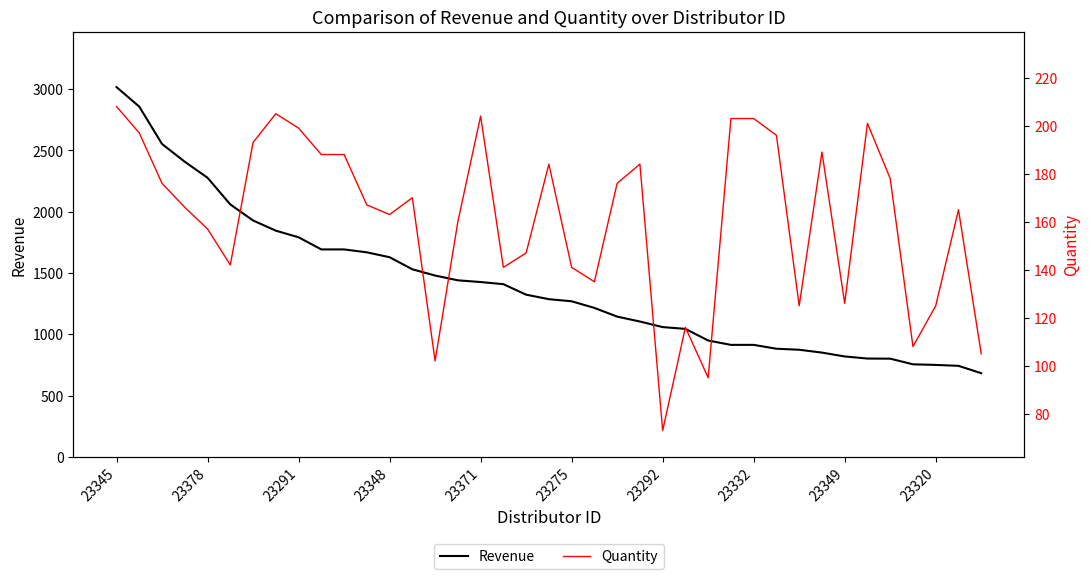

What are all the series names shown in the legend?

Revenue, Quantity